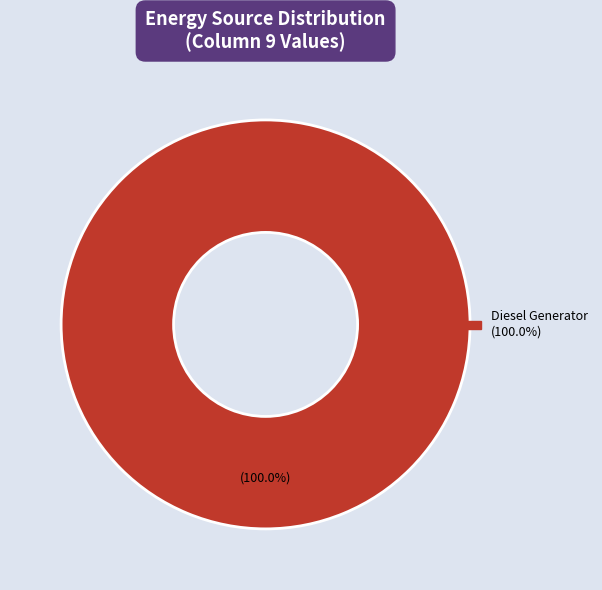

Does any single category account for the majority?

Yes